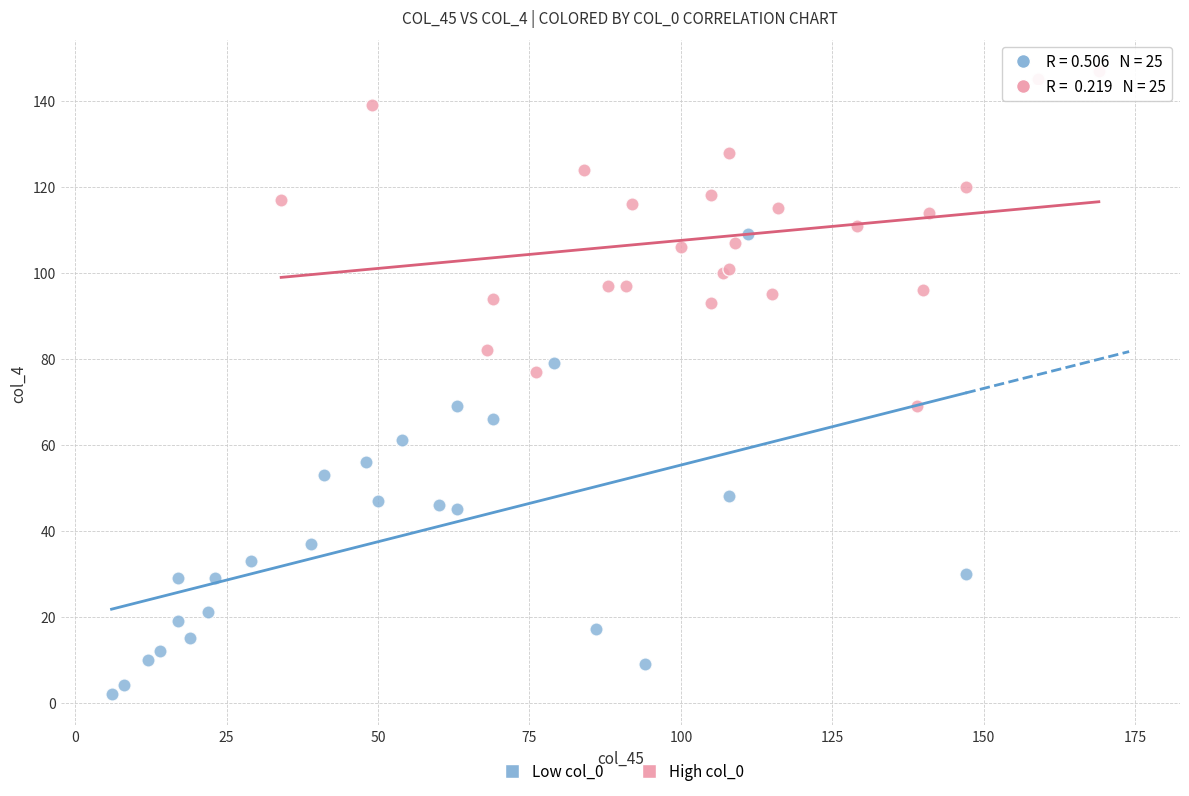

Which series reaches the maximum Y coordinate?

High col_0